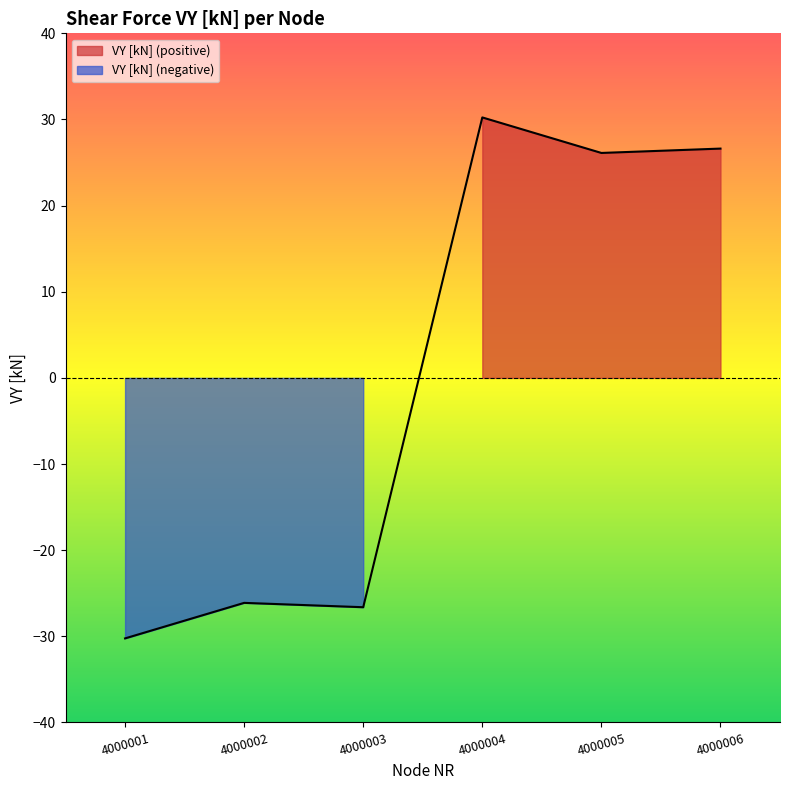

Rank the categories by value from highest to lowest.

4000004, 4000006, 4000005, 4000002, 4000003, 4000001